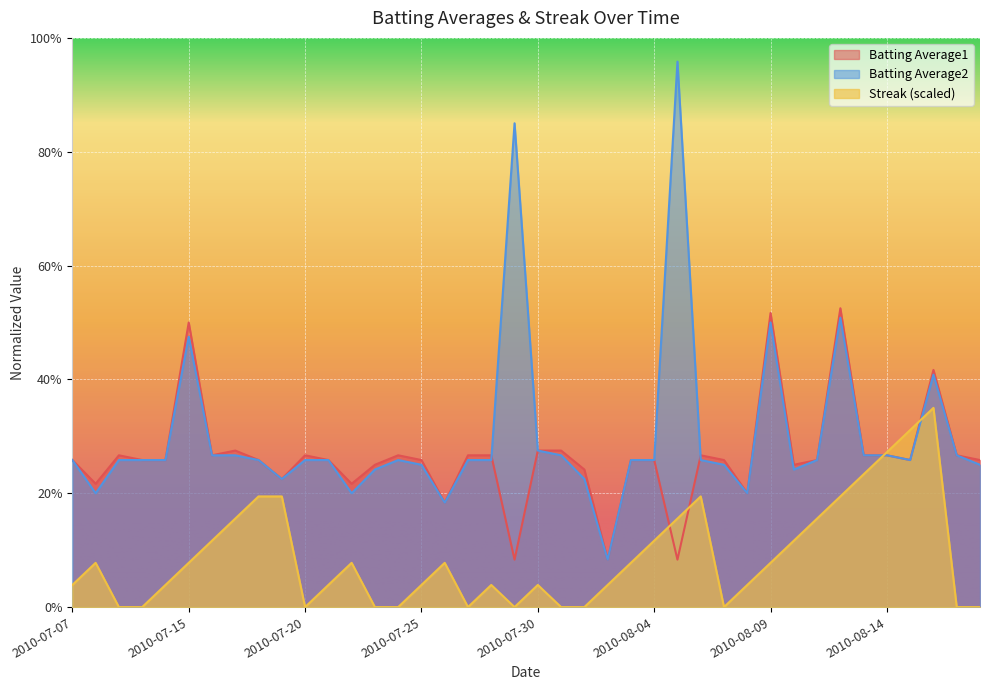

Where do Batting Average1 and Batting Average2 first cross each other?

2010-07-28 and 2010-07-29